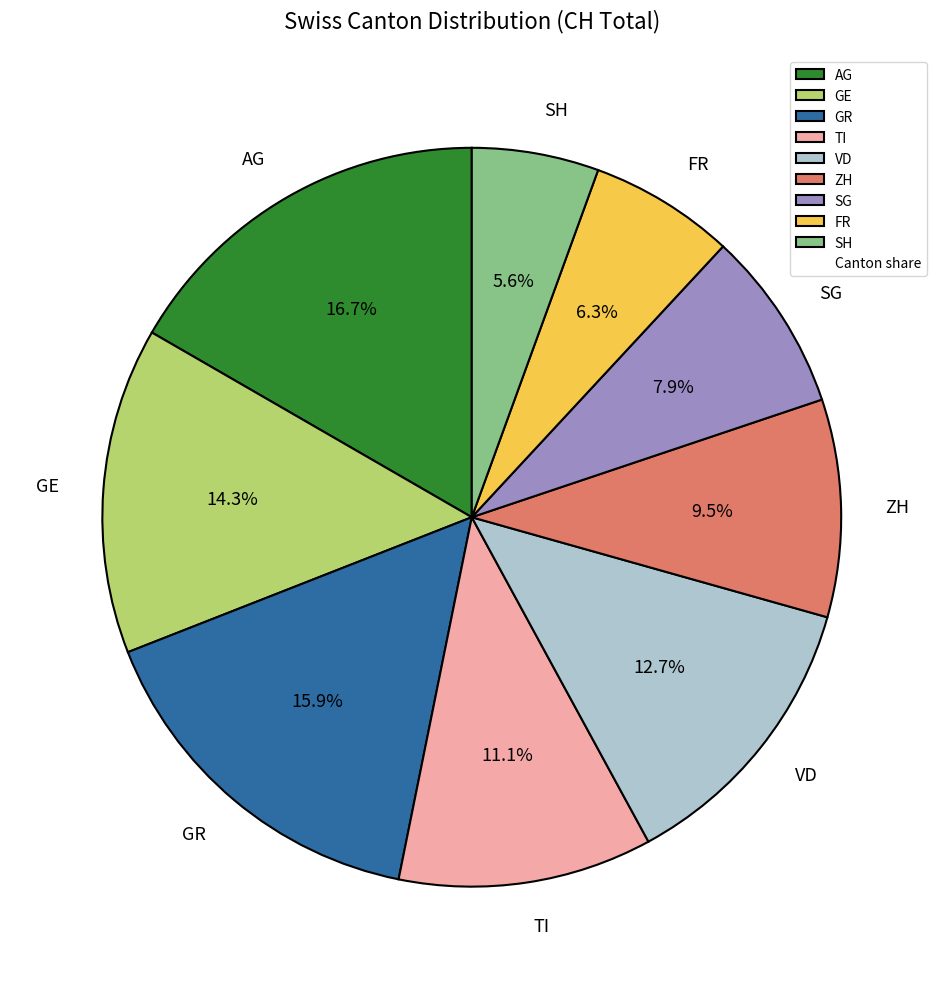

Approximately how many times larger is the value at SG compared to ZH?

0.8